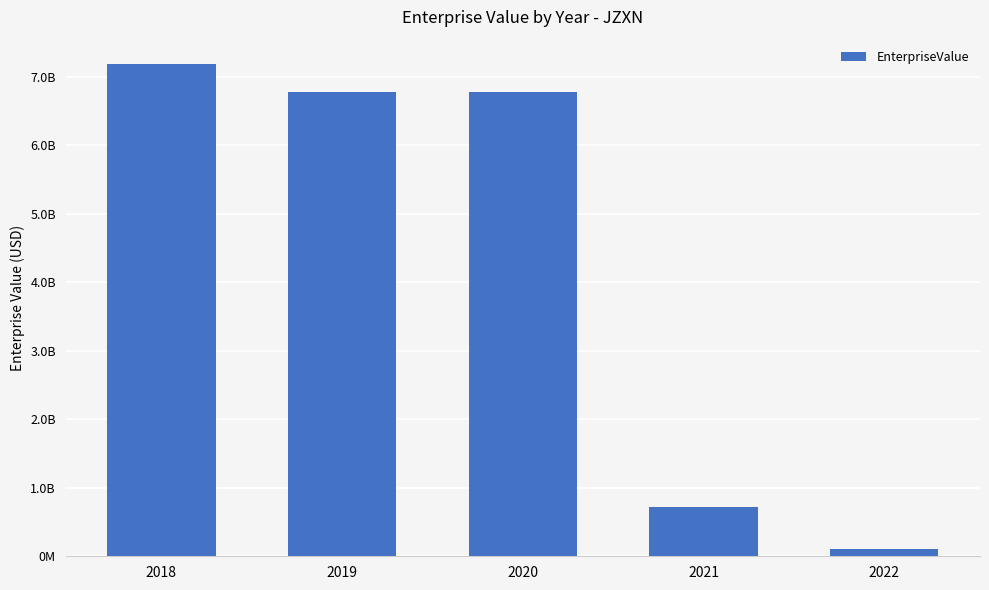

Are the bars horizontal?

No